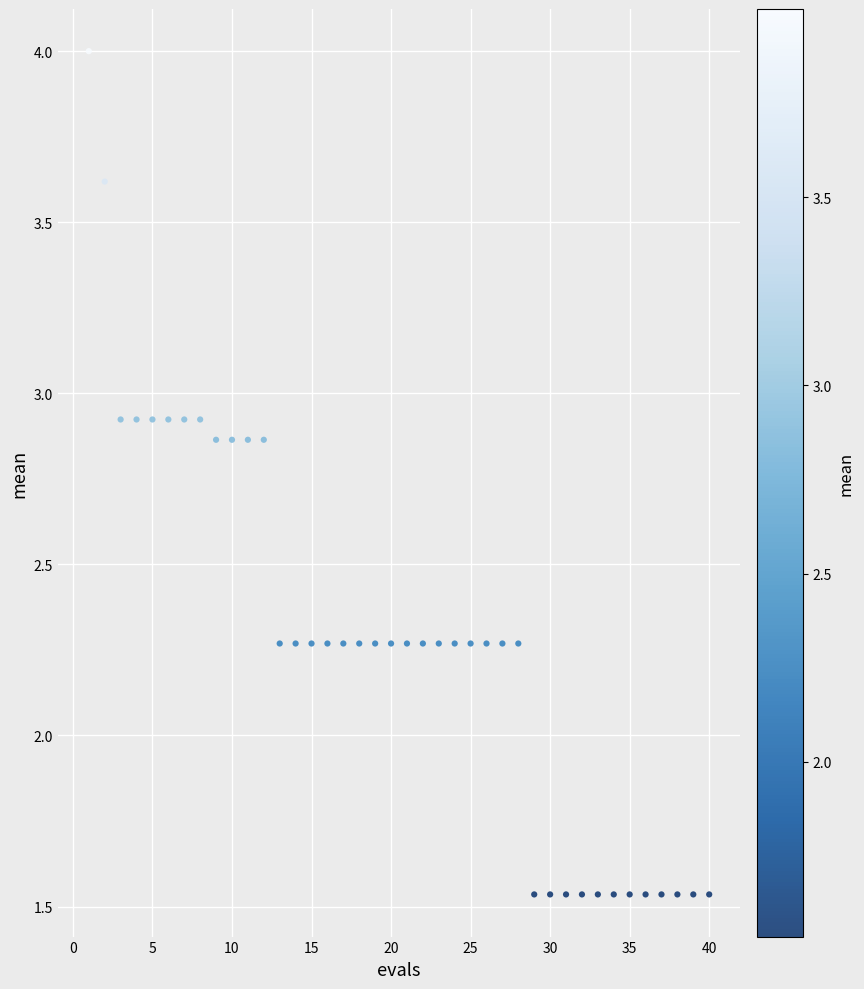

What is the range of X values (max minus min)?

39.0